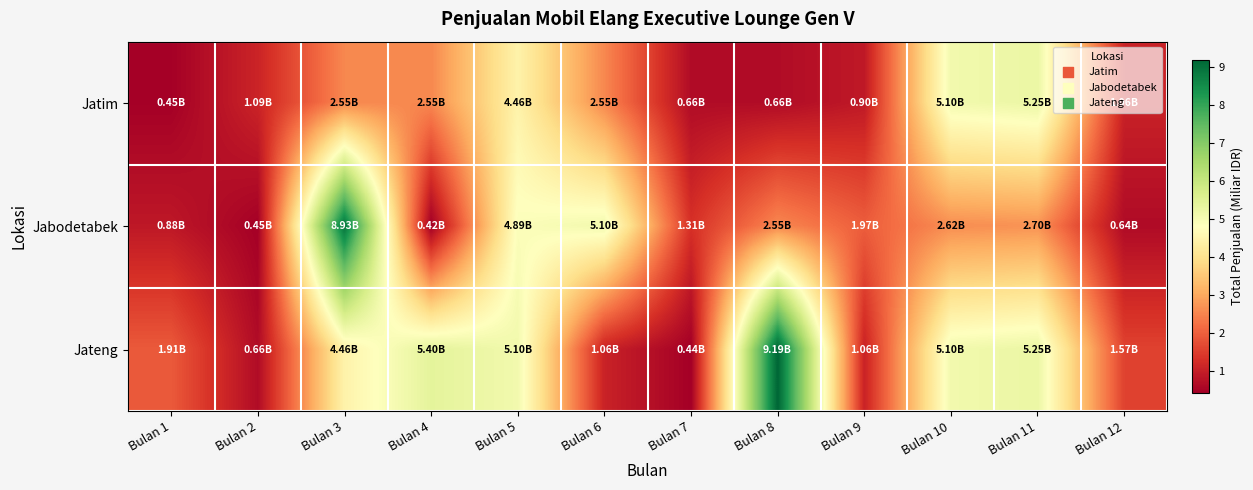

List the series in order of their peak value, highest first.

Jateng, Jabodetabek, Jatim